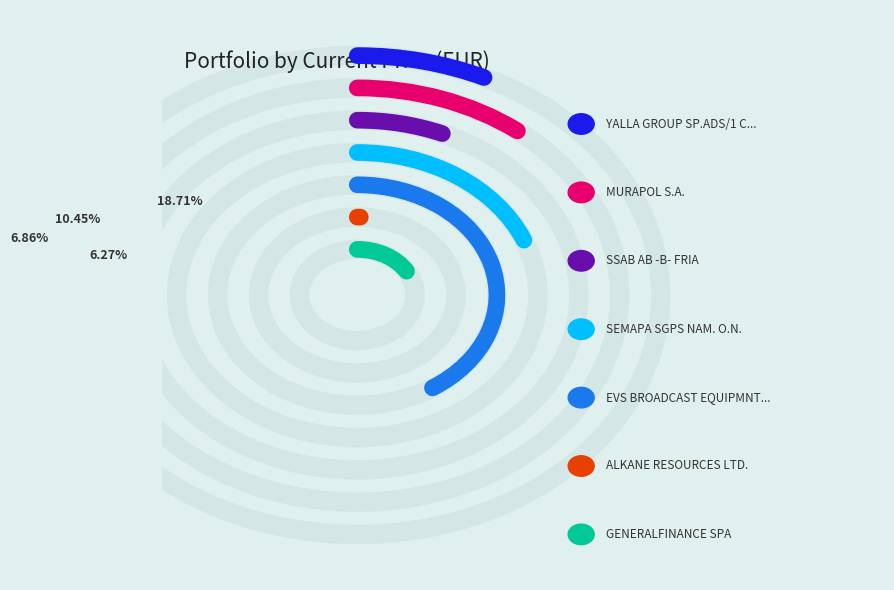

Is it true that EVS BROADCAST EQUIPMNT SA is 41% of the pie?

True